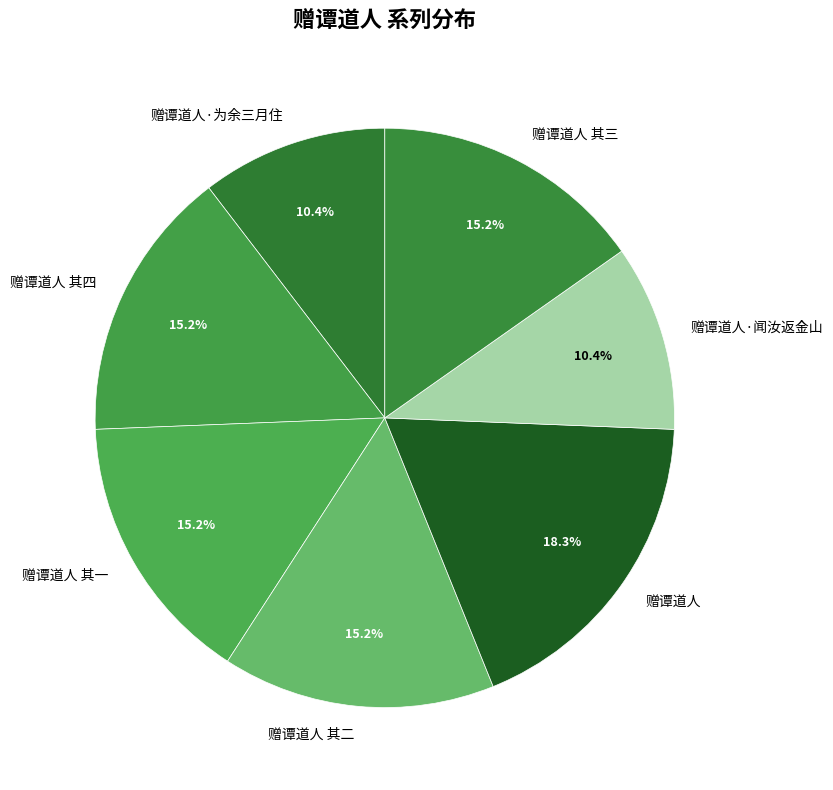

Combined, what portion of the pie is 赠谭道人·为余三月住 and 赠谭道人·闻汝返金山?

20.8%